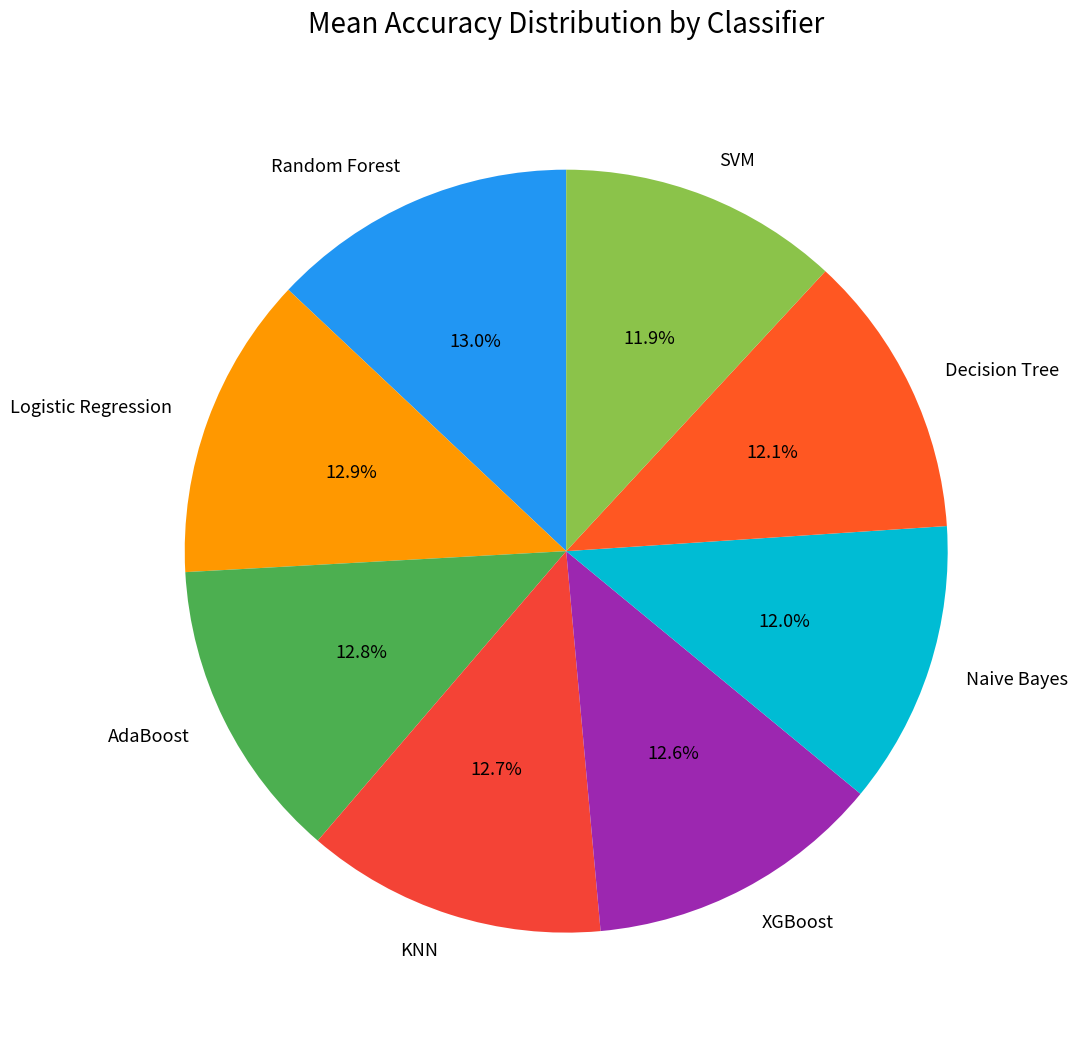

To the nearest percent, what percentage of the pie is SVM?

12%